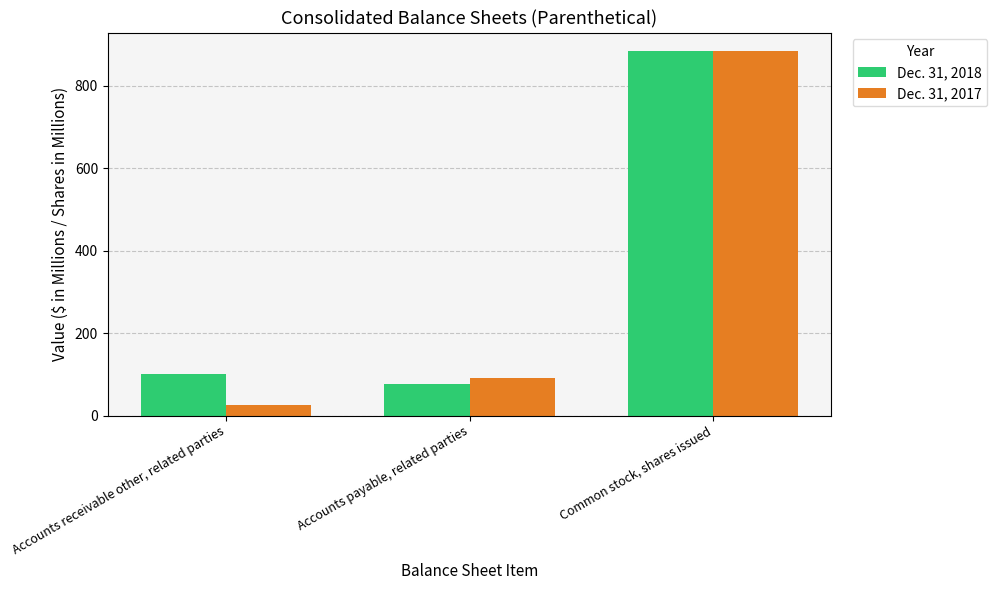

List the series in order of their overall mean, highest first.

Dec. 31, 2018, Dec. 31, 2017